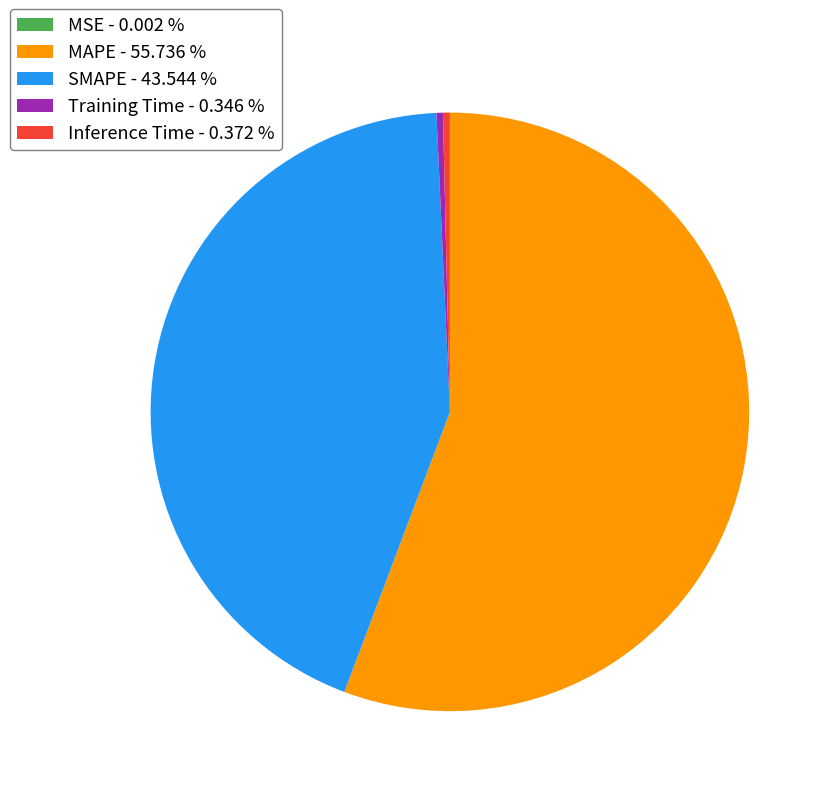

Between Inference Time and MAPE, which is larger?

MAPE